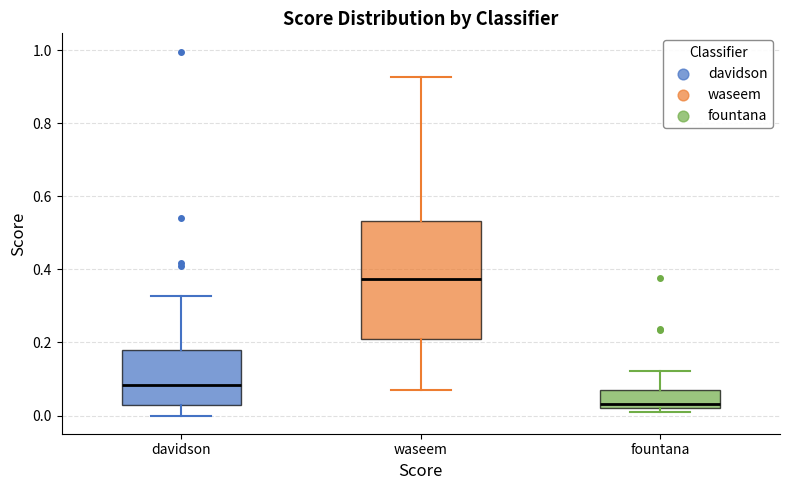

Reading left to right, read every box against the y-axis: the position of its median line, the range the box covers, and the ends of its whiskers. The values are not printed on the chart, so give them approximately, as read against the axis.

davidson: median 0.08, box 0.02 to 0.18, whiskers 0.00 to 0.32
waseem: median 0.38, box 0.20 to 0.54, whiskers 0.08 to 0.92
fountana: median 0.04, box 0.02 to 0.06, whiskers 0.00 to 0.12